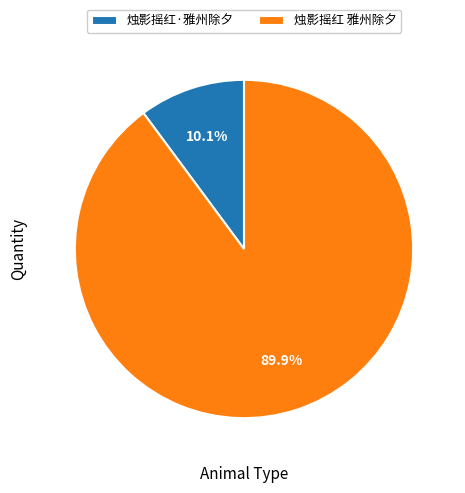

What percentage is the 烛影摇红·雅州除夕 slice, to the nearest percent?

10%